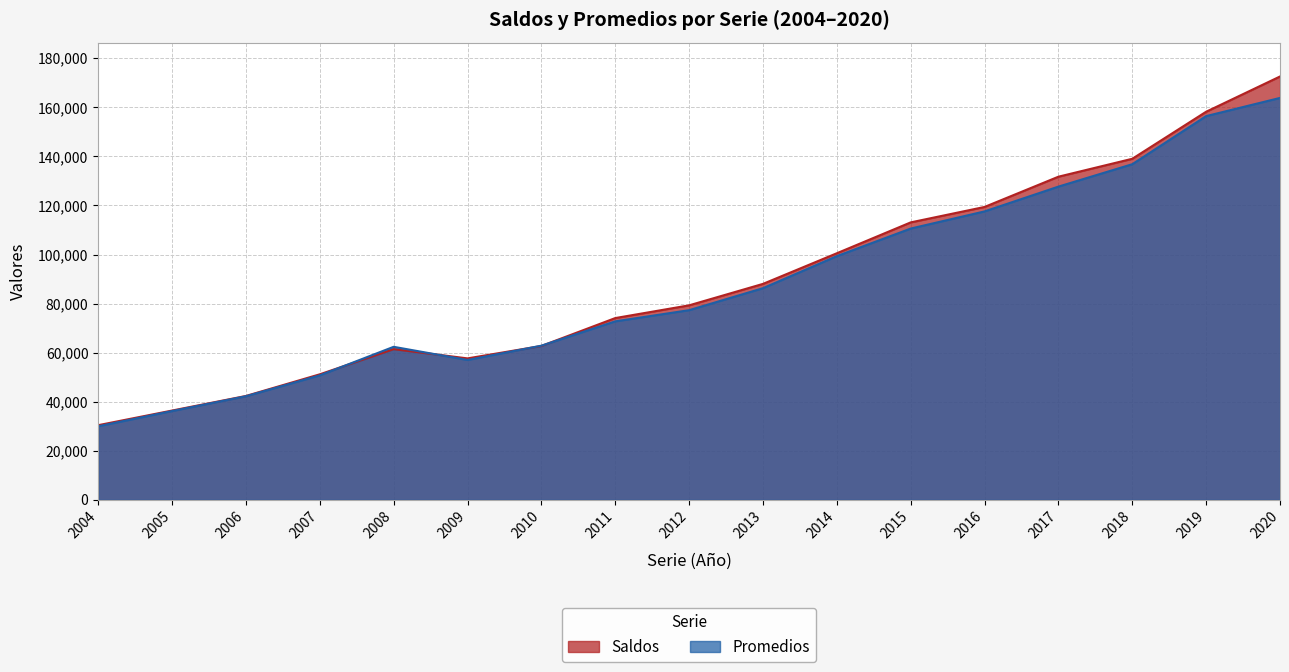

How many lines are shown in the chart?

2